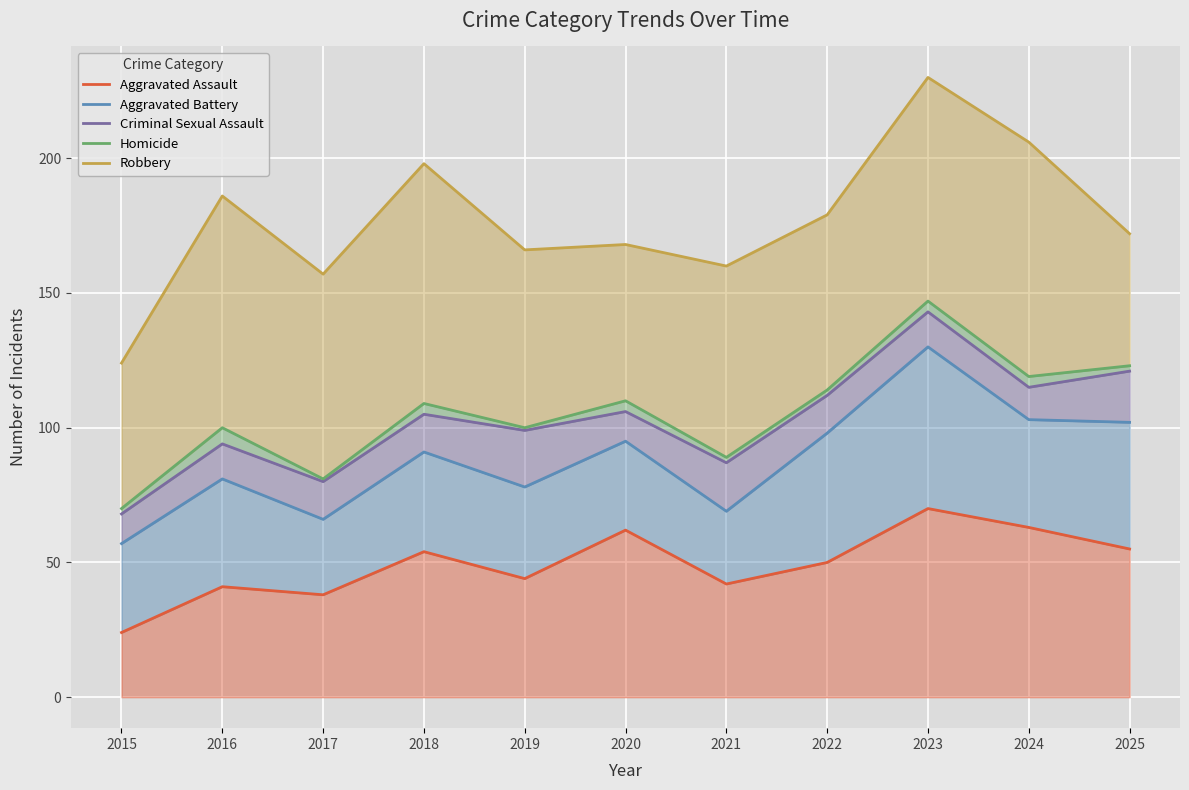

At which category is the sum across all series the highest?

2023